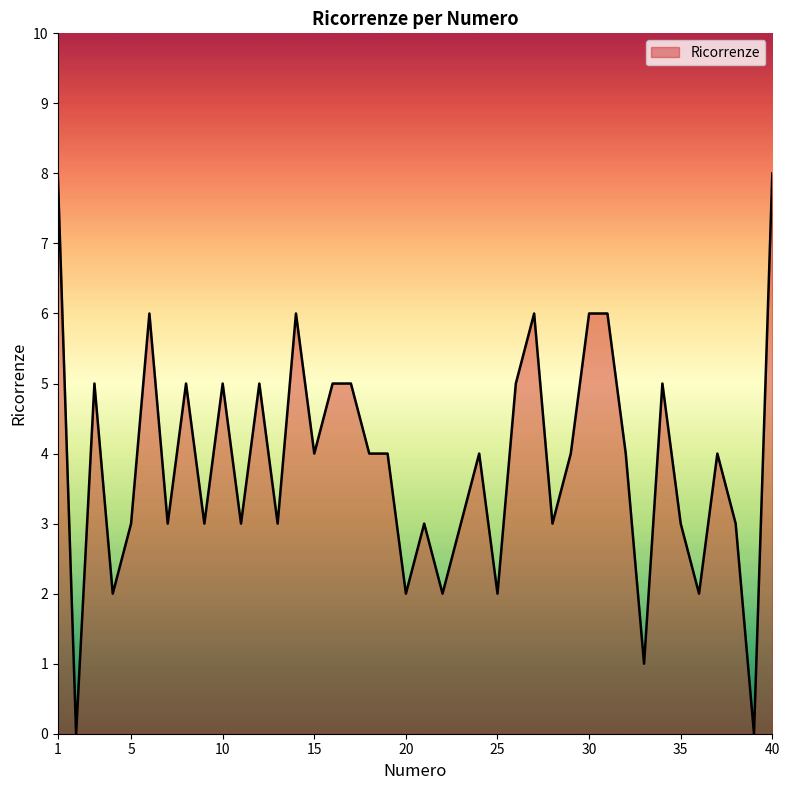

What is the difference between the maximum and minimum values?

8